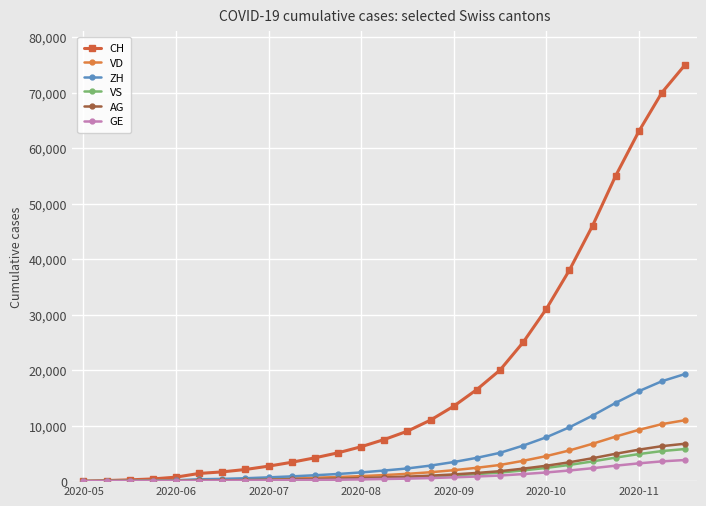

What is the maximum value shown in the chart?

75000